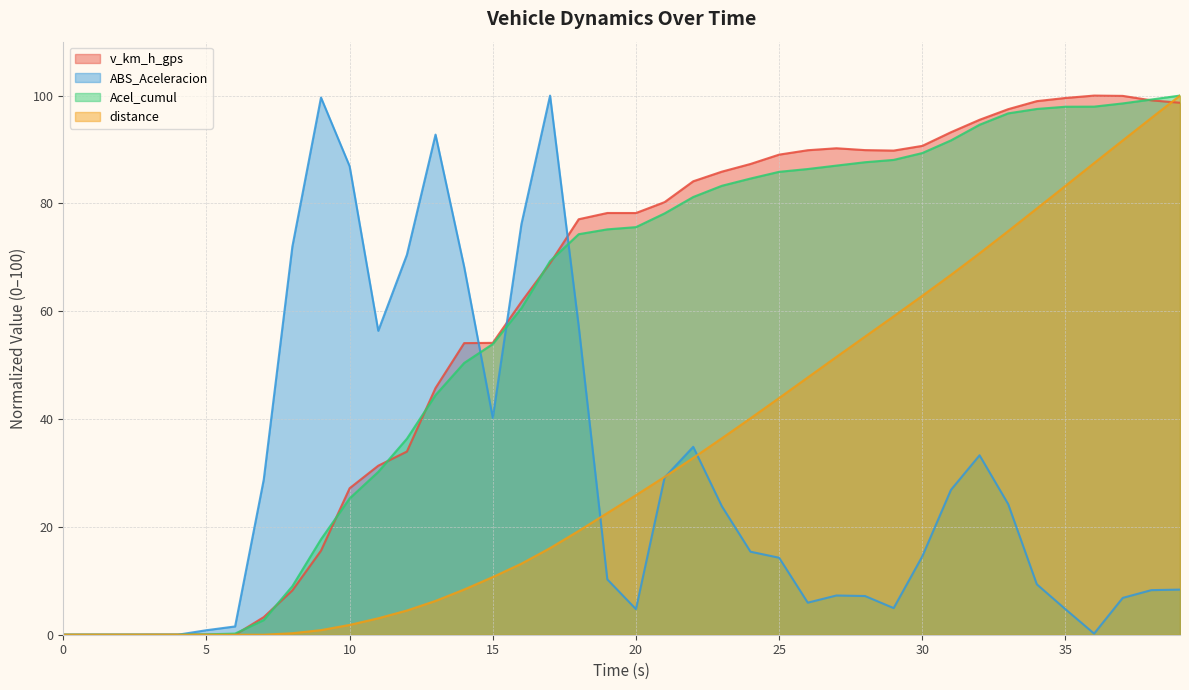

Is it true that distance equals 87.5 at 36?

True